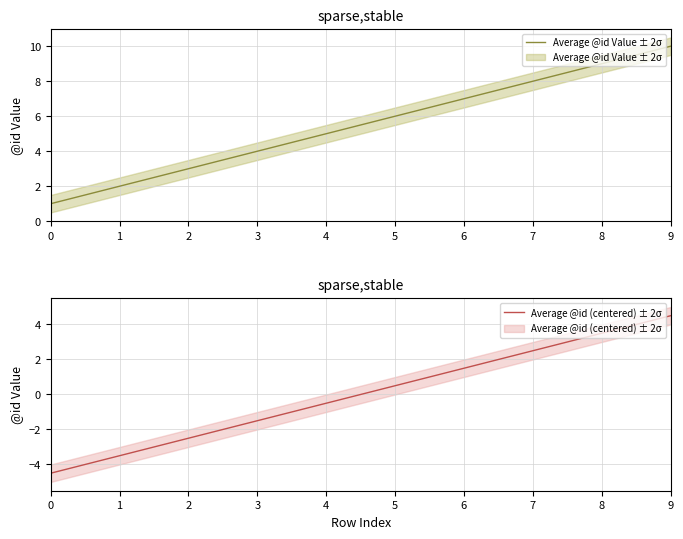

Rank the series by their maximum value, from highest to lowest.

Average @id Value ± 2σ, Average @id (centered) ± 2σ